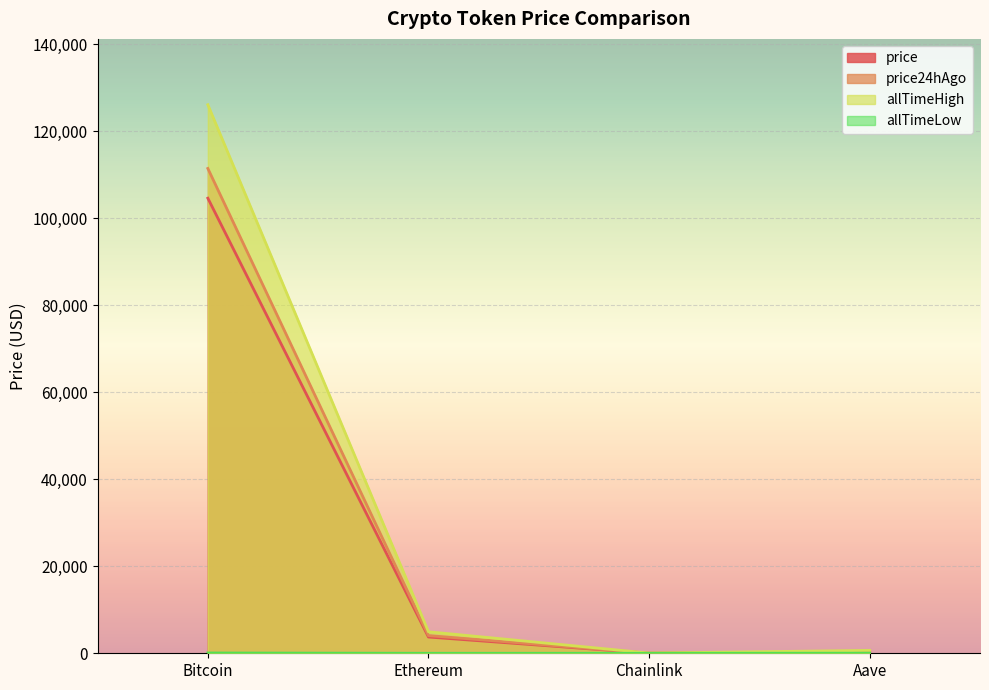

How many values in the allTimeLow series exceed 26?

2